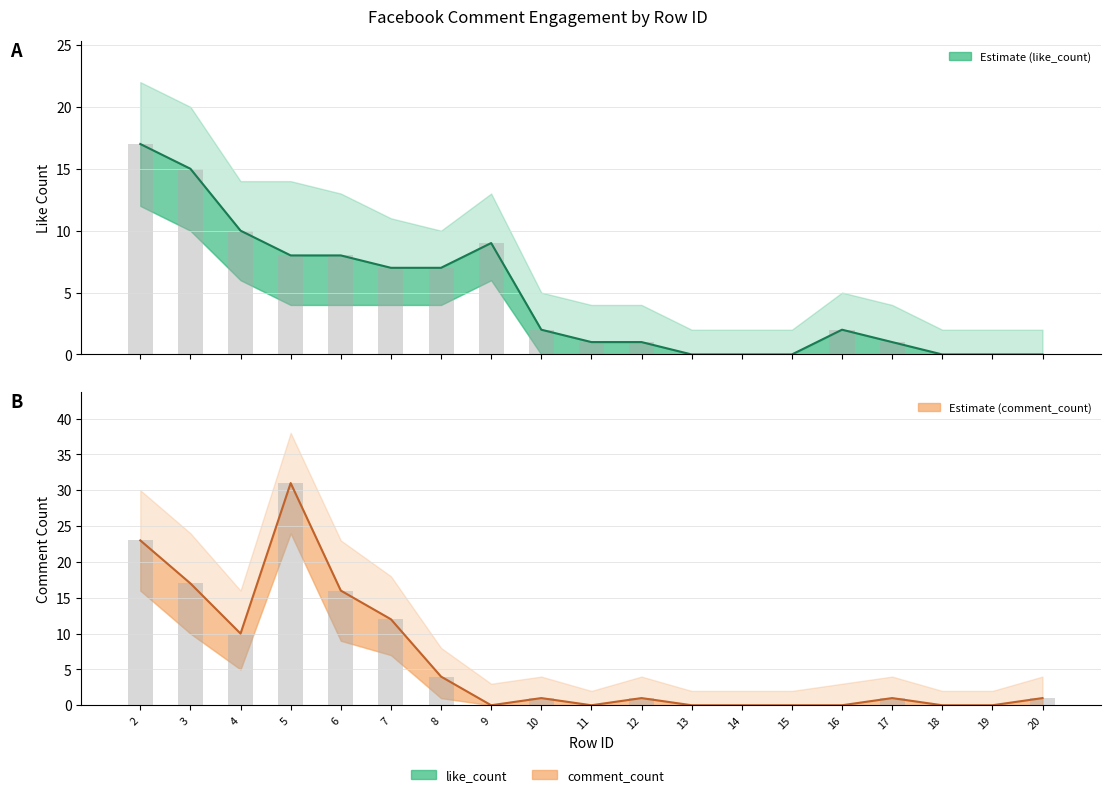

Which series has the widest spread of values?

comment_count